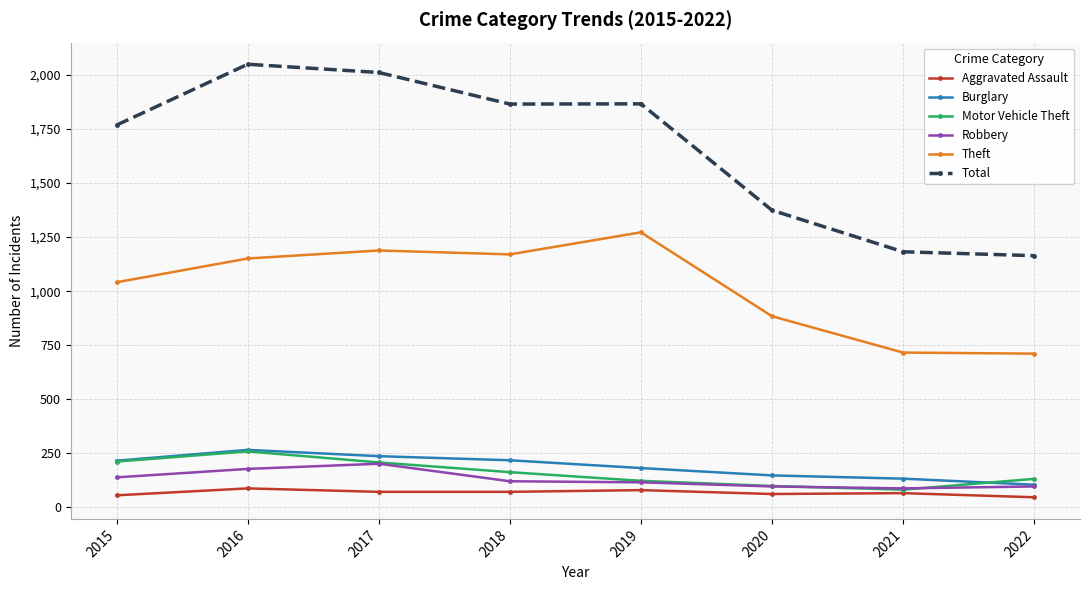

Which category has the highest value in the Burglary series?

2016